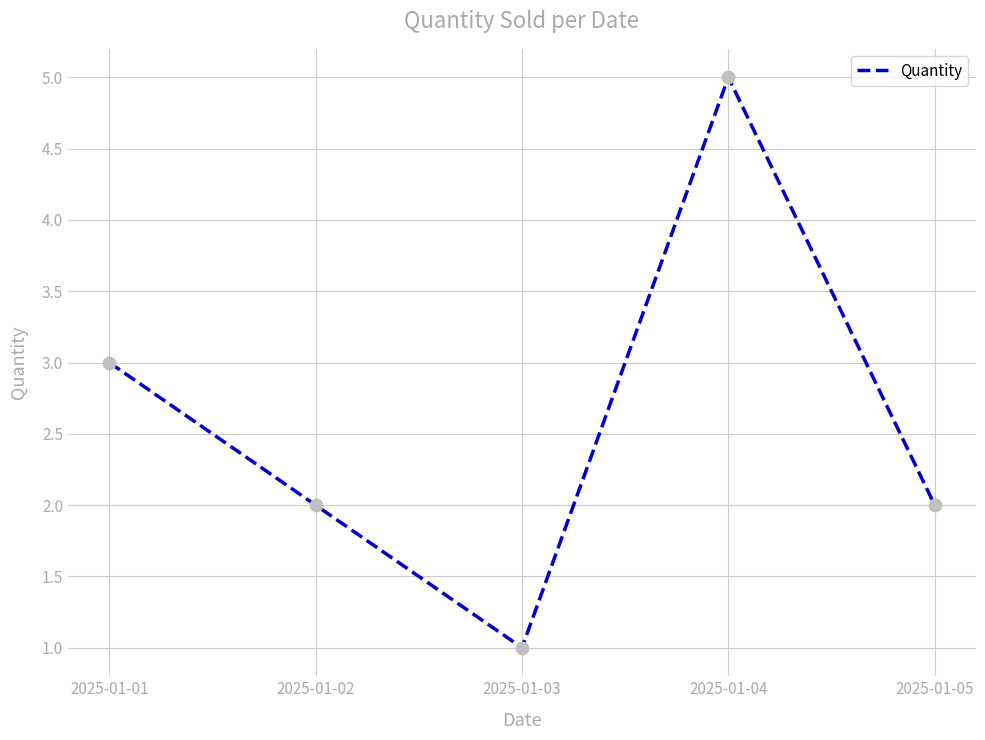

Approximately how many times larger is the value at 2025-01-03 compared to 2025-01-01?

0.3